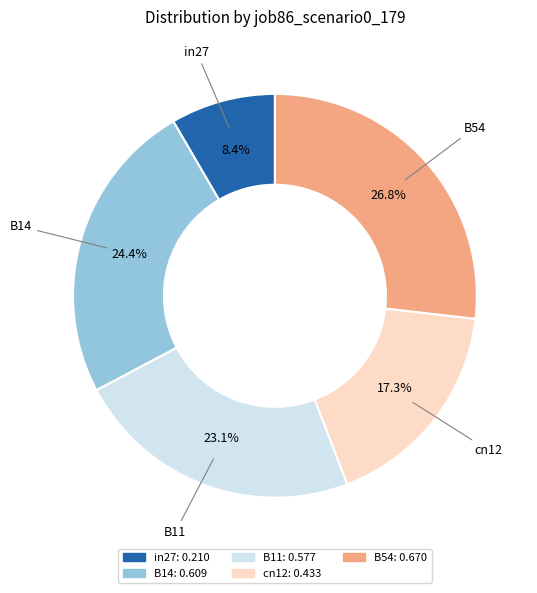

Does any single category account for the majority?

No